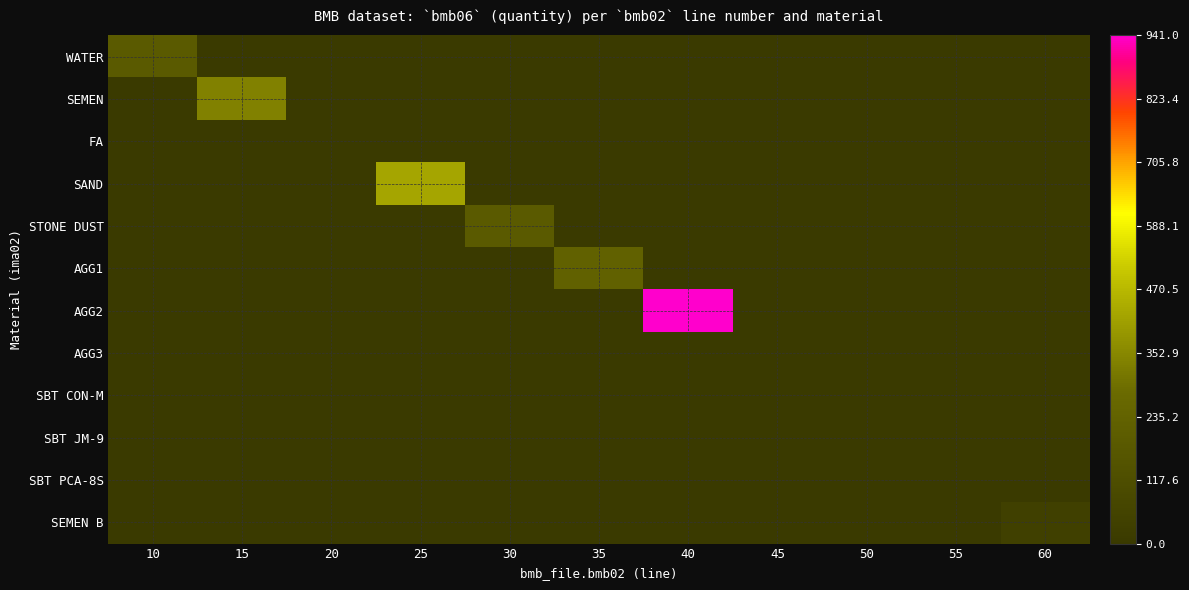

Which category has the lowest value across all series?

15